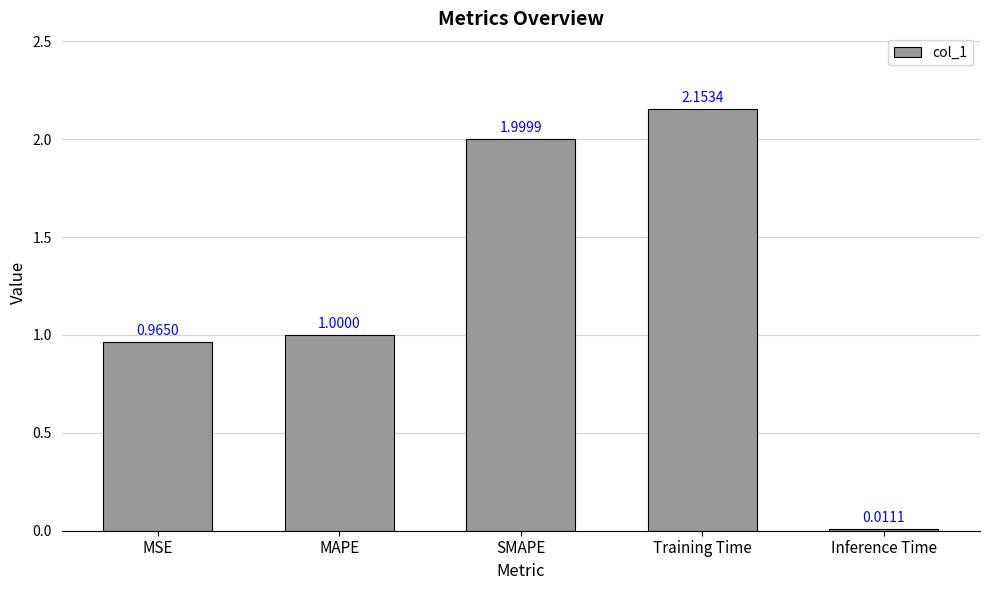

The chart shows a value of 1.5 at MSE. True or false?

False